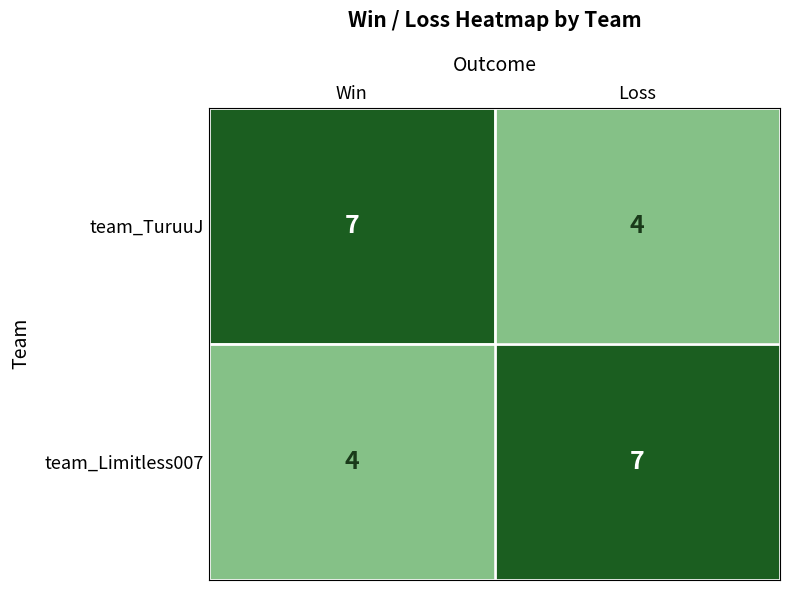

What is the difference between the highest and lowest values at Loss?

3